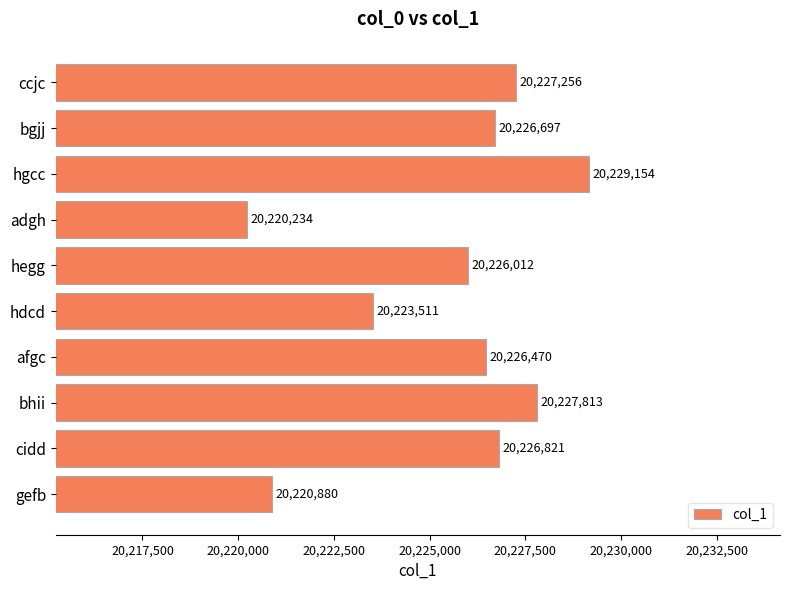

Which category has the lowest value across all series?

adgh